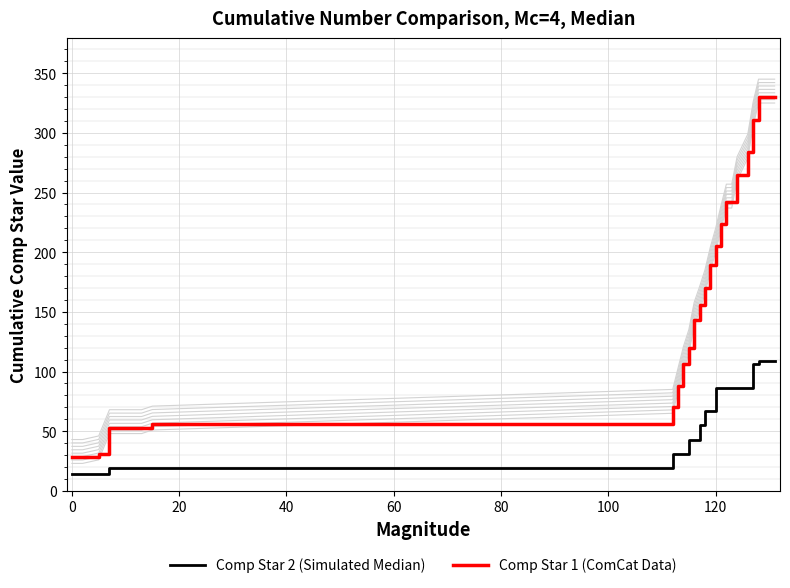

What is the highest value of the Comp Star 1 (ComCat Data) series?

330